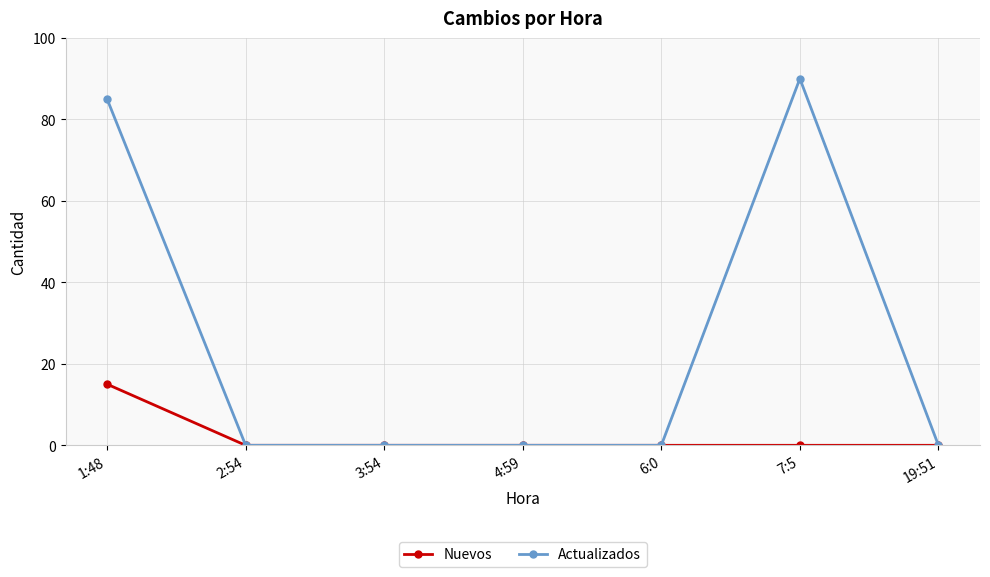

What is the difference between the second highest and minimum values in the Actualizados series?

85